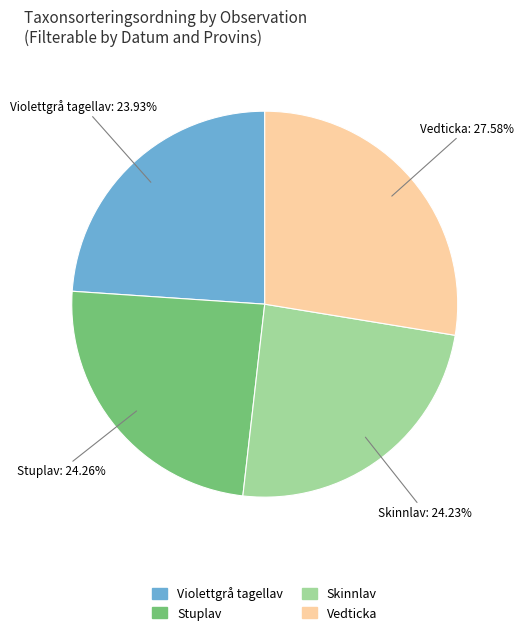

Is there any slice that represents more than half of the pie?

No